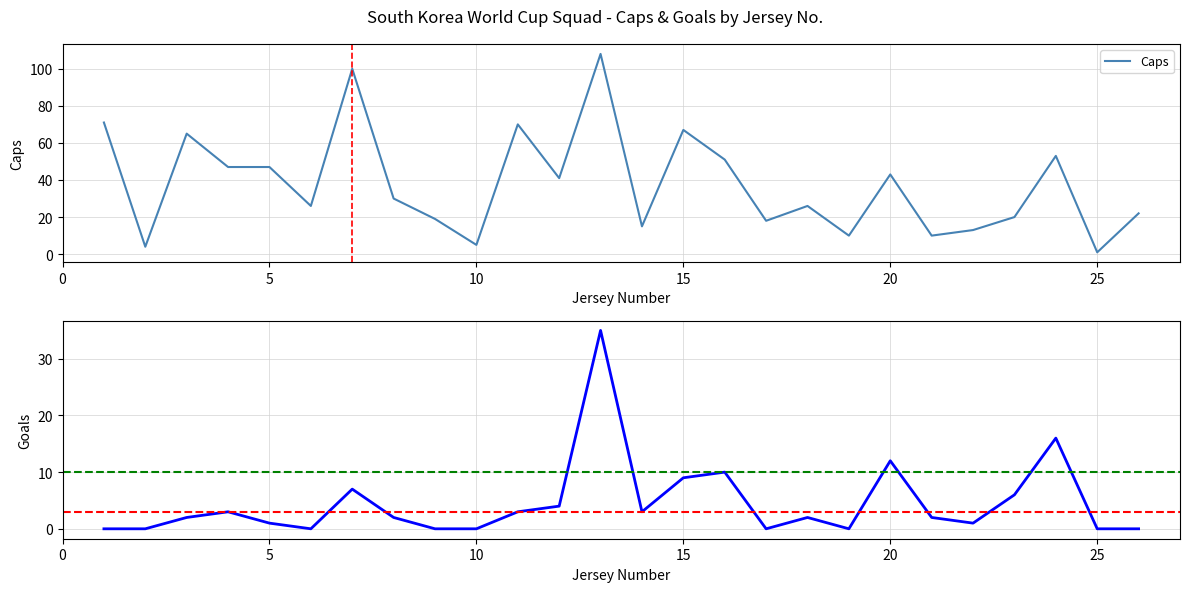

What is the difference between the second highest and minimum values in the Goals series?

16